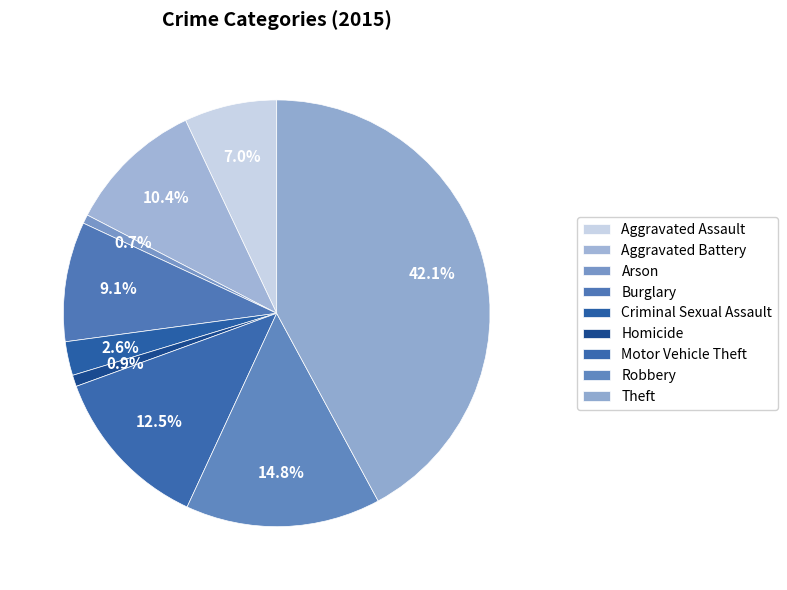

To the nearest percent, what is the combined percentage of Homicide and Robbery?

16%